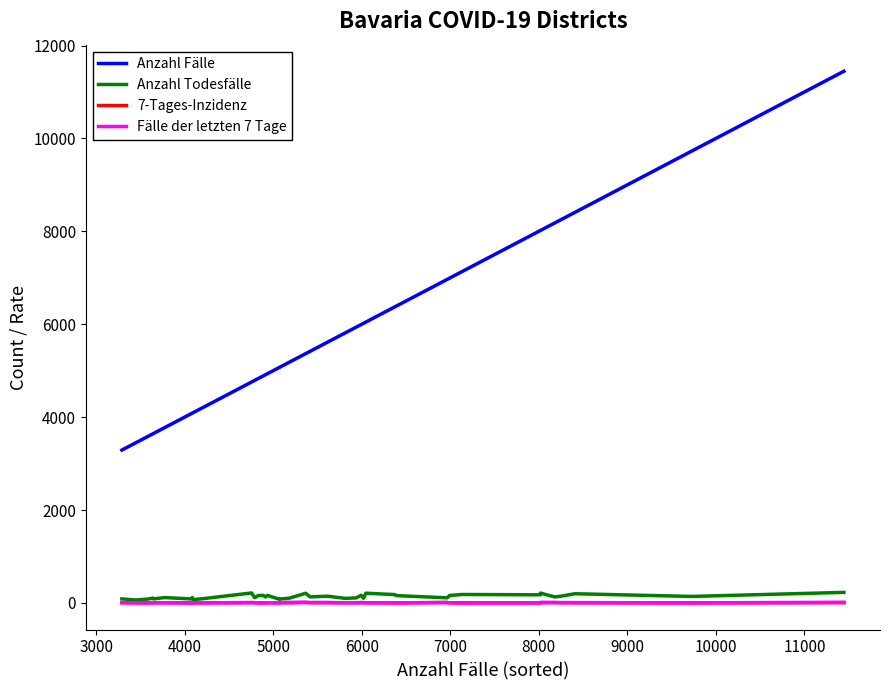

What is the maximum value shown in the chart?

11446.0